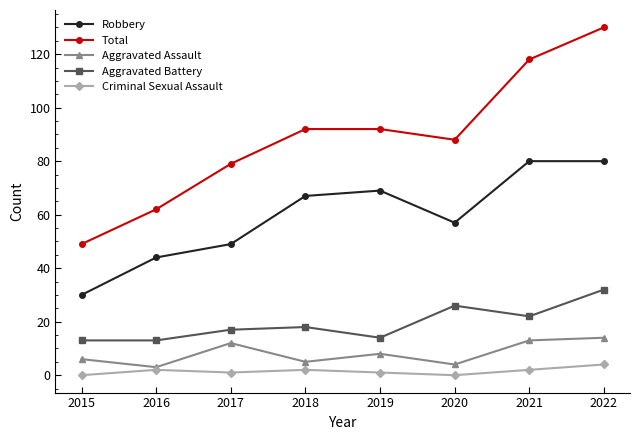

What is the highest value of the Aggravated Battery series?

32